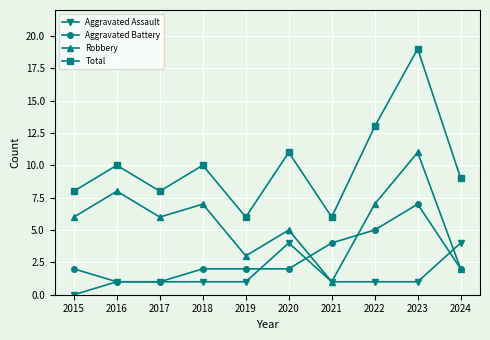

Which series changed the most between 2018 and 2024?

Robbery